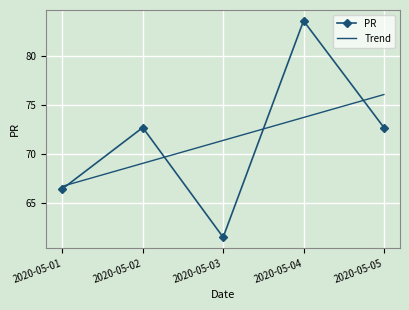

What value does the PR series have at 2020-05-02?

72.7